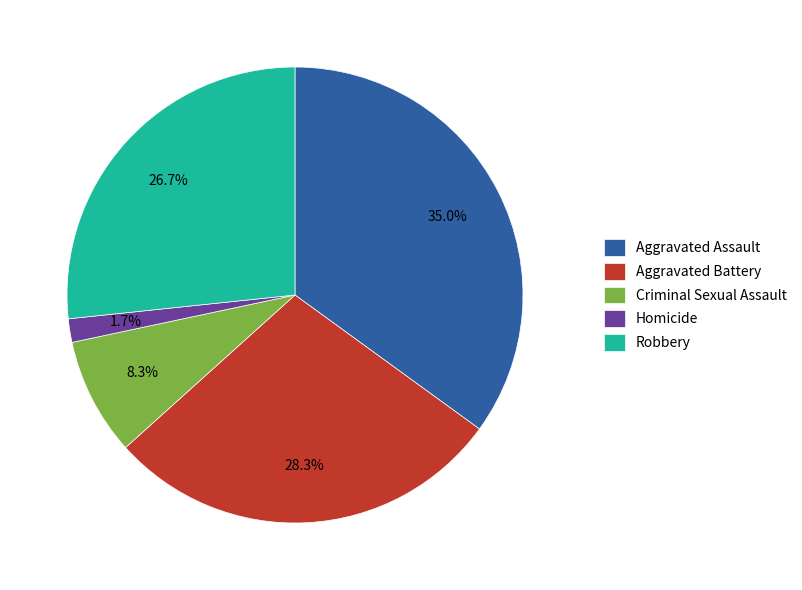

To the nearest percent, what is the combined percentage of Homicide and Robbery?

28%